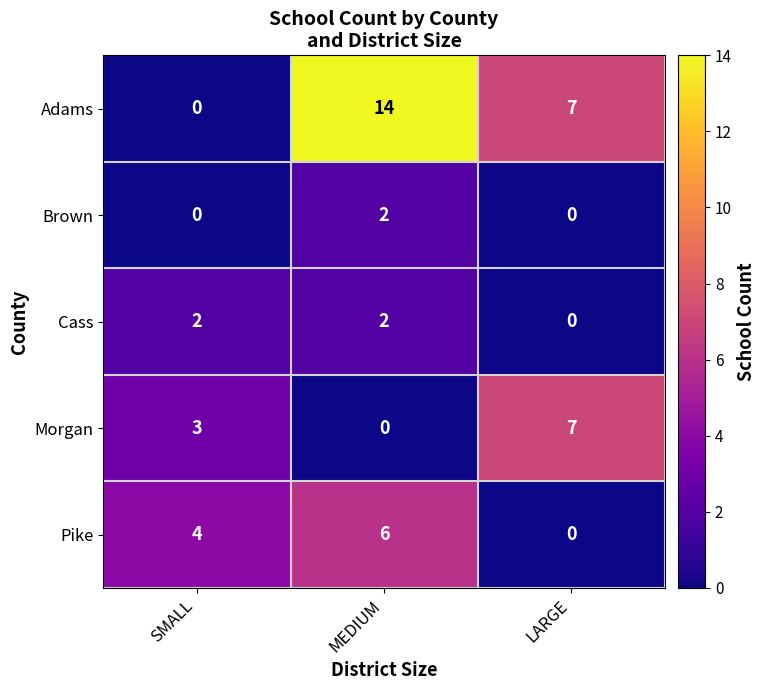

What is the difference between the second highest and minimum values in the Pike series?

4